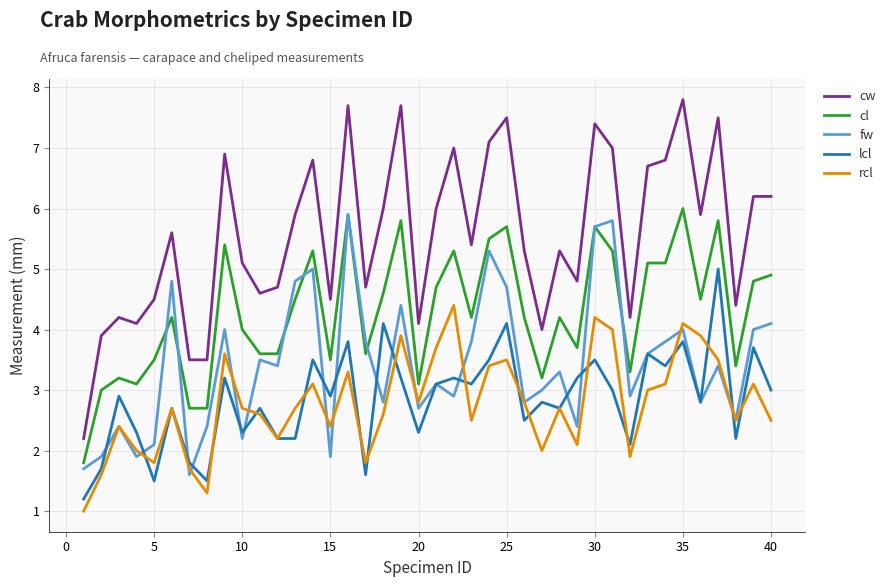

Rank the series by their maximum value, from highest to lowest.

cw, cl, fw, lcl, rcl